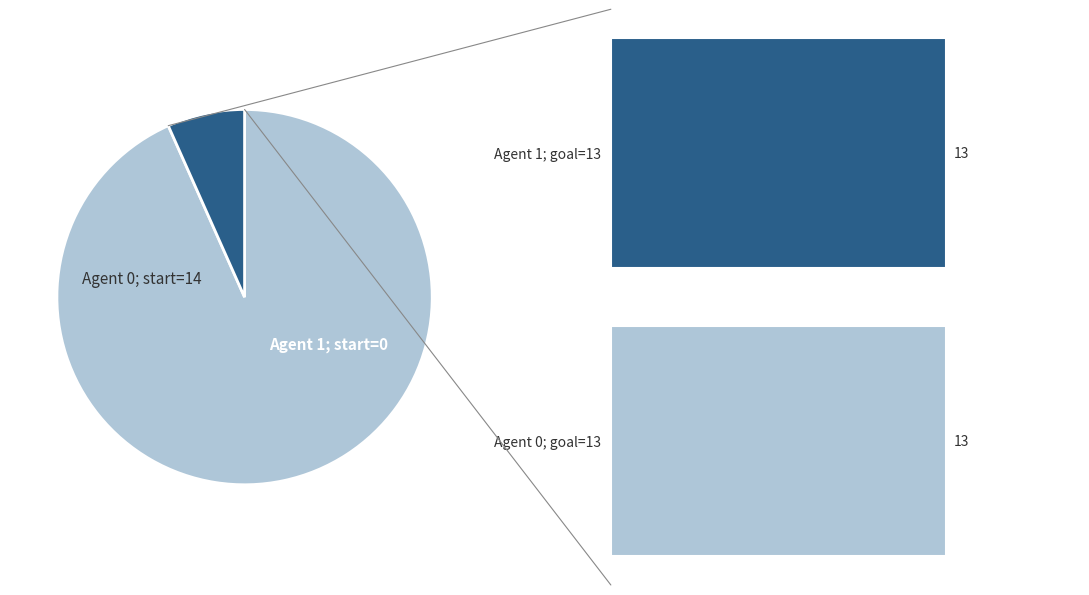

Is there any slice that represents more than half of the pie?

Yes